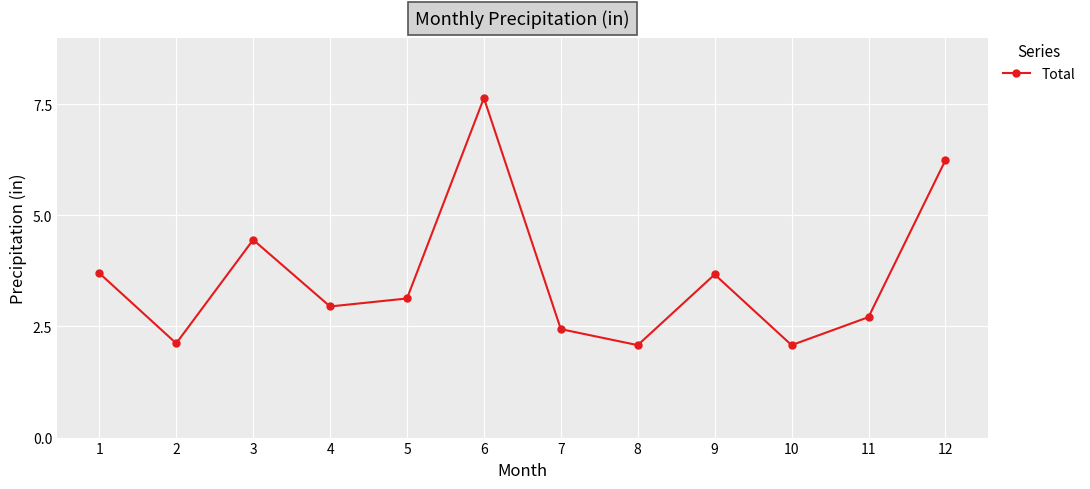

Reading left to right, extract all data points from this chart.

3.7	2.1	4.5	3.0	3.1	7.6	2.4	2.1	3.7	2.1	2.7	6.2